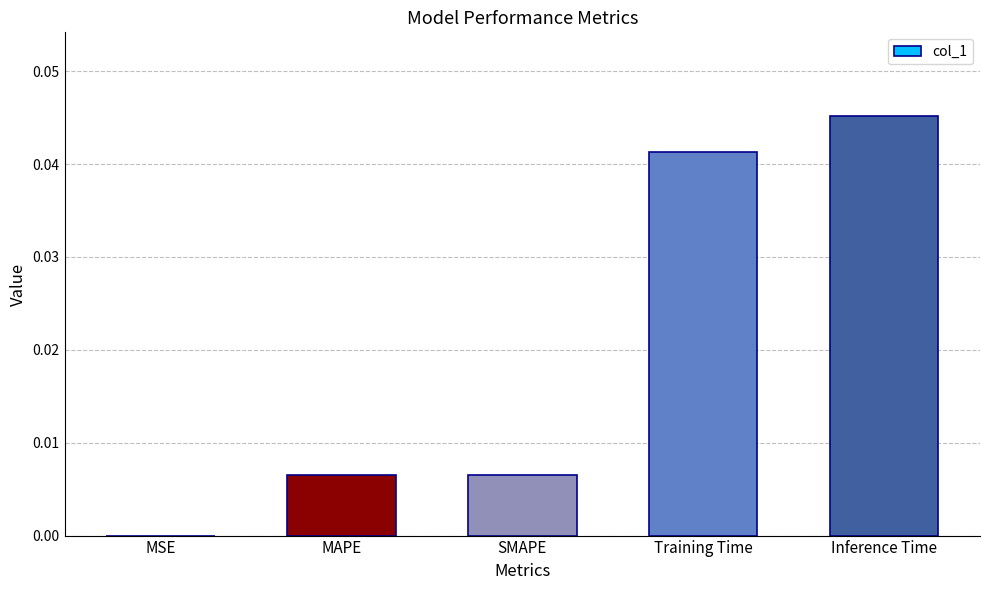

Is it true that the value at MSE is 0.0?

True